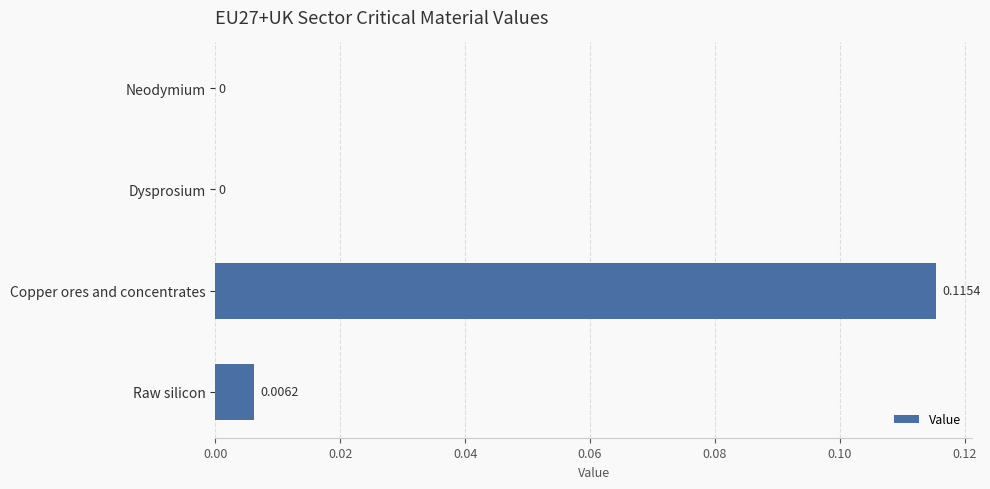

Between Raw silicon and Copper ores and concentrates, which is larger?

Copper ores and concentrates